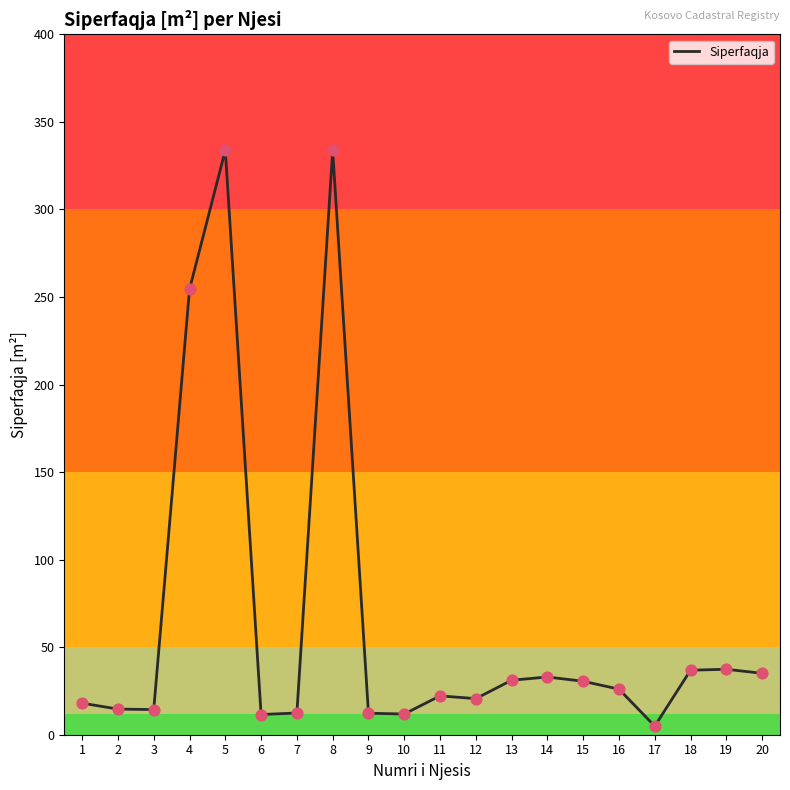

Between 13 and 10, which is larger?

13